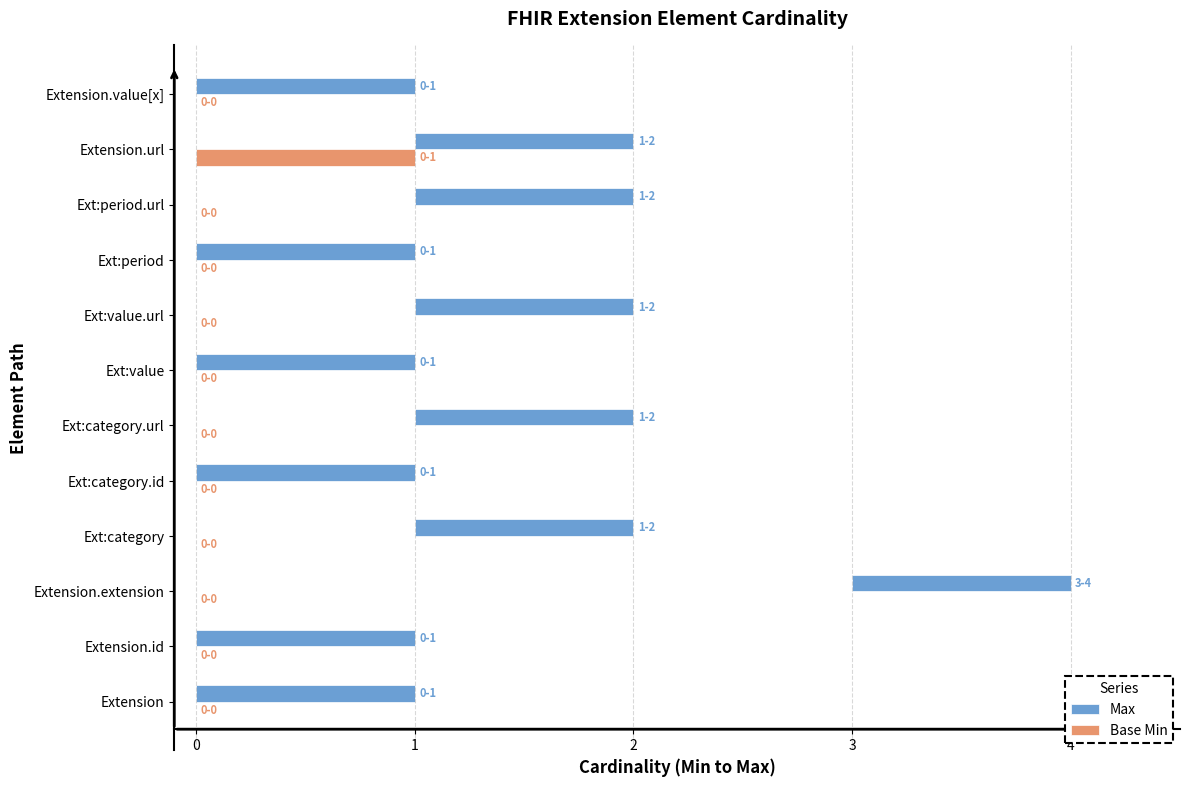

What are all the series names shown in the legend?

Max, Base Min